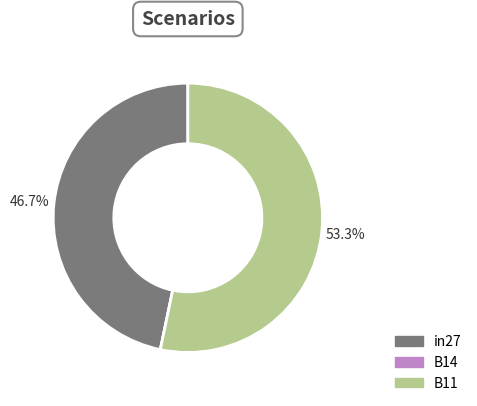

To the nearest percent, what is the average slice percentage?

33%